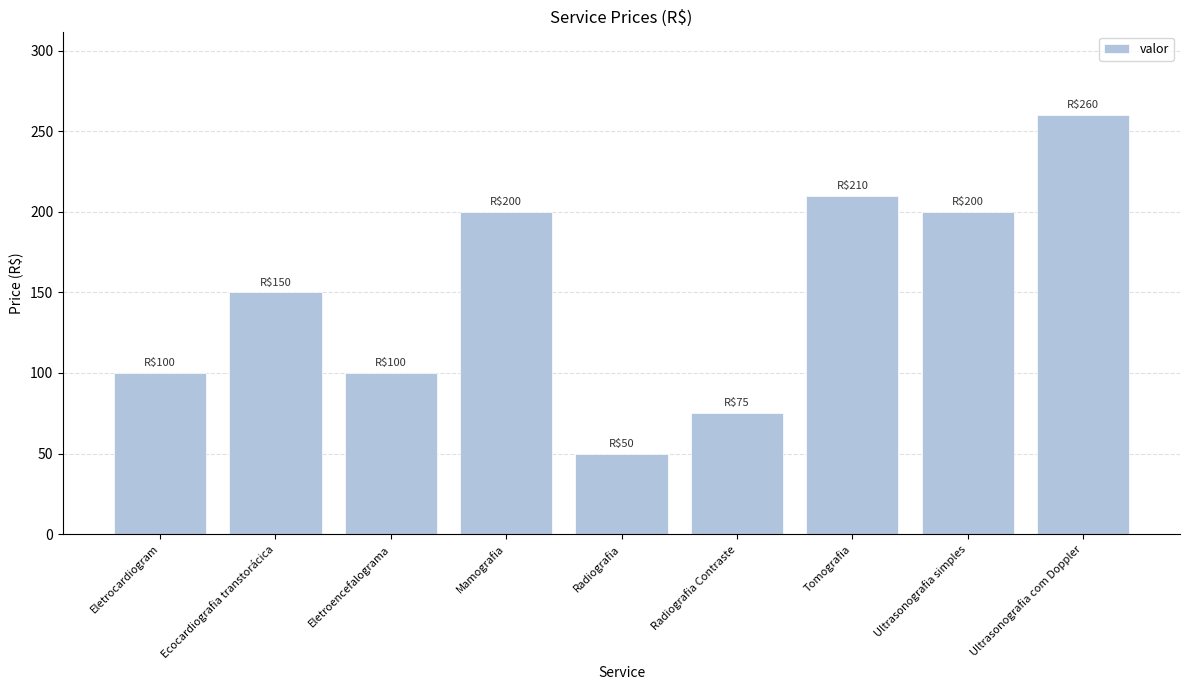

Where is the data nearest to the value 155?

Ecocardiografia transtorácica